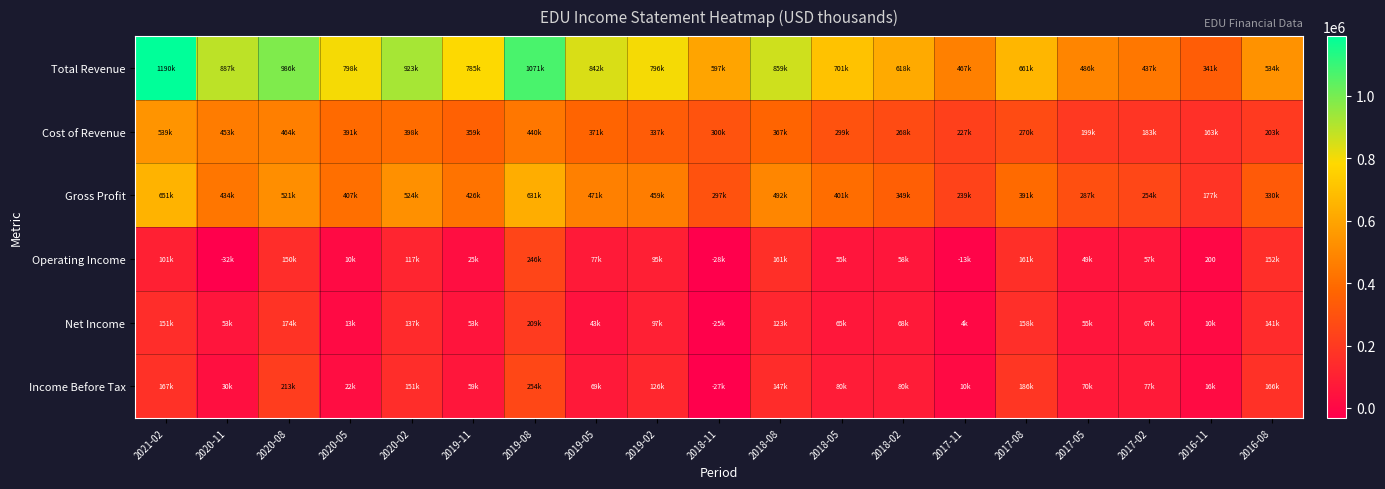

Which series has the largest total across all categories?

Total Revenue